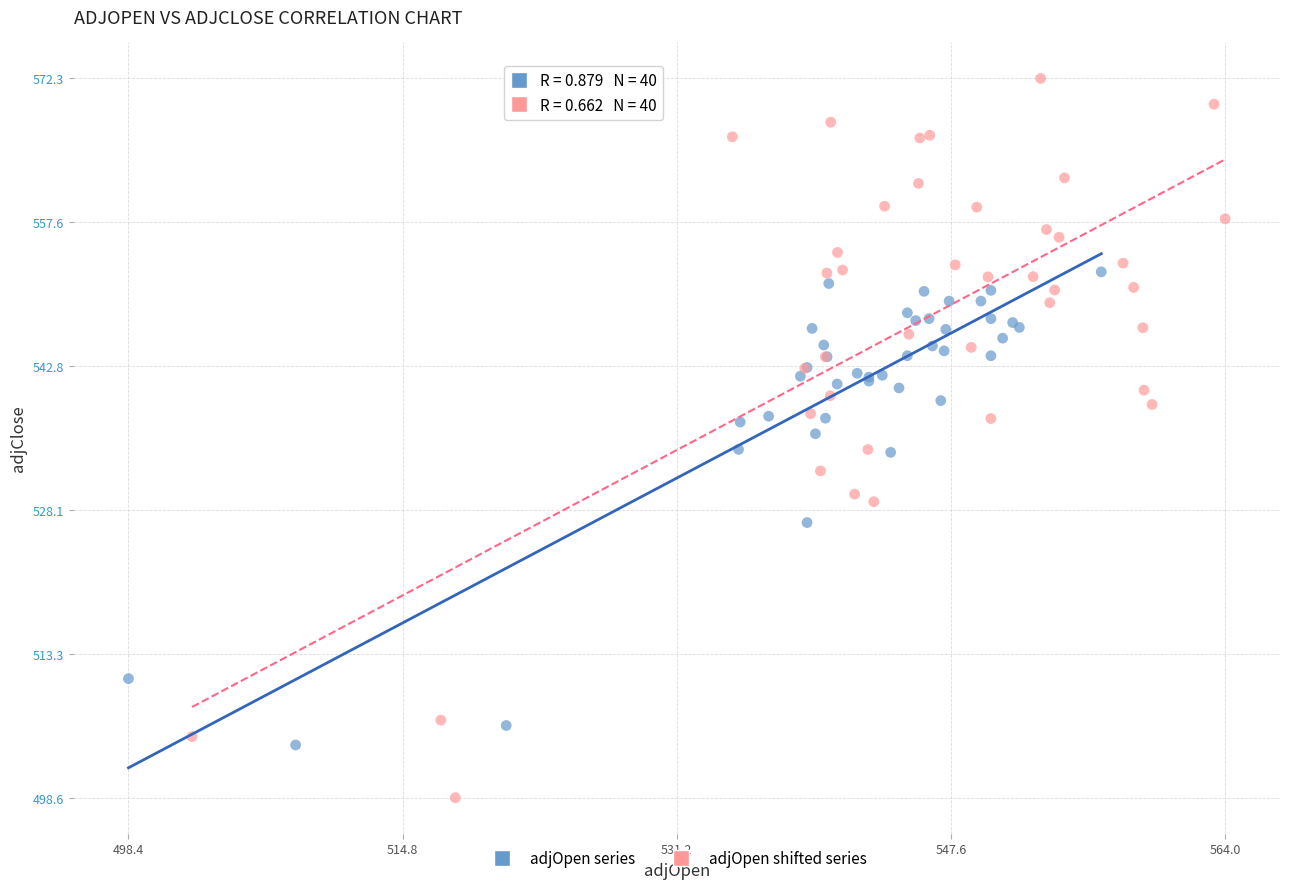

What are all the series names shown in the legend?

adjOpen series, adjOpen shifted series